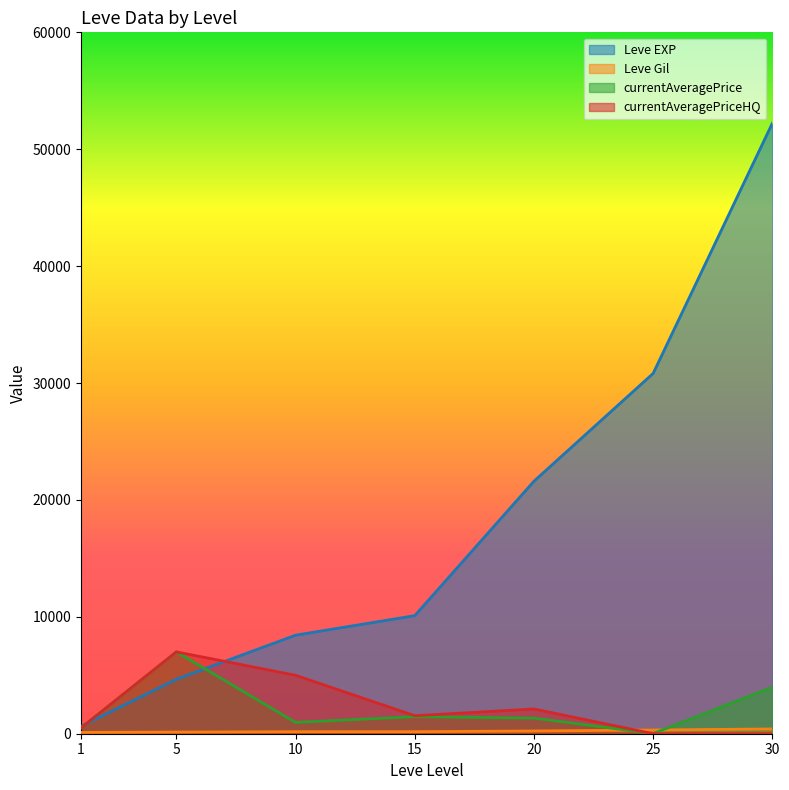

What is the value of the Leve EXP point at the 5th from the left?

21600